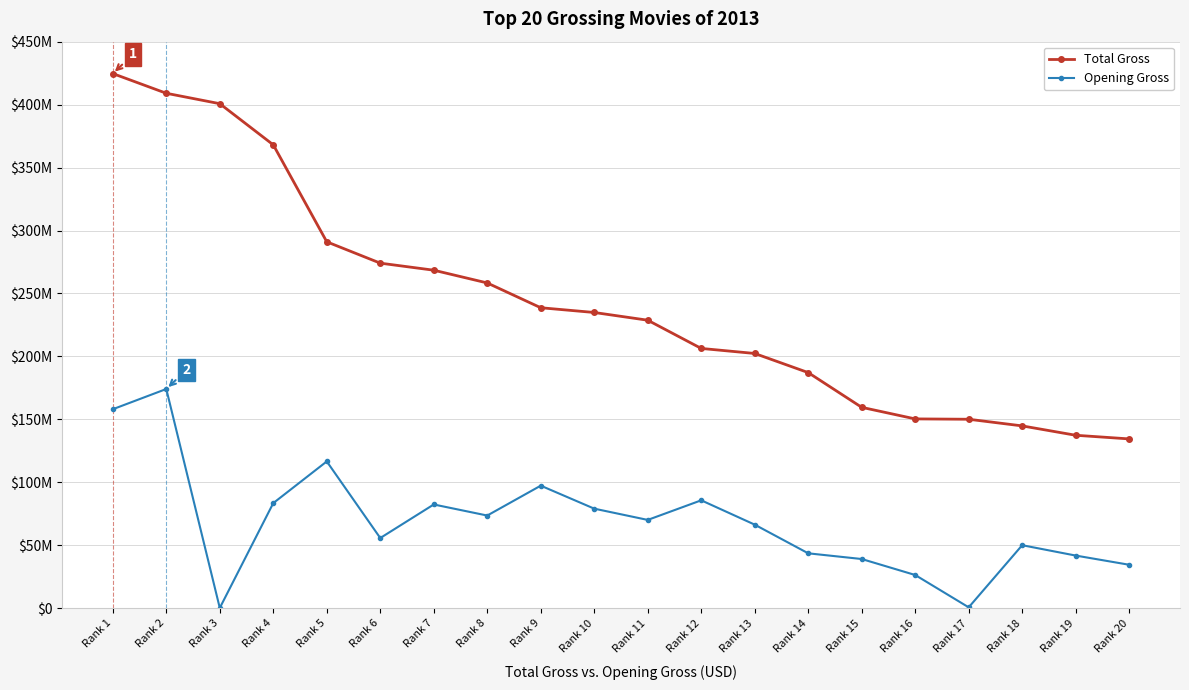

Where is Opening Gross nearest to the value 87193987?

Rank 12